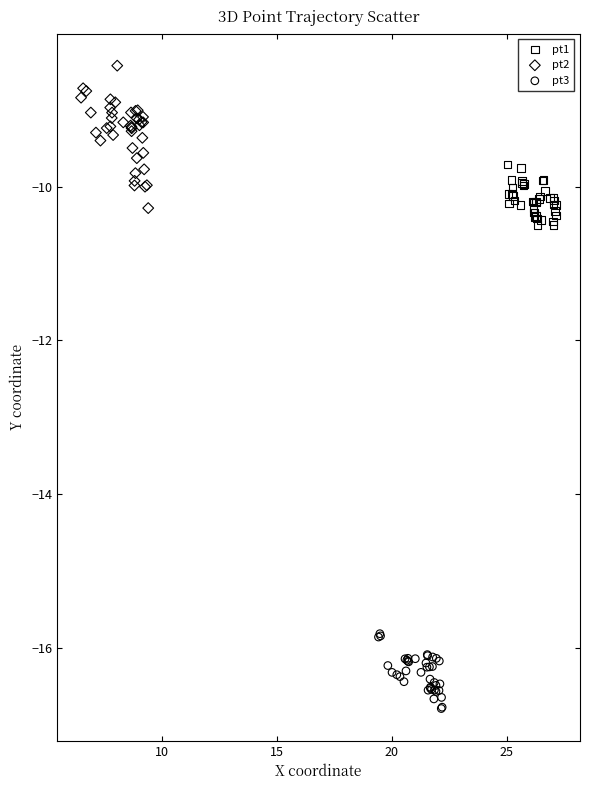

Which series contains the lowest Y value?

pt3